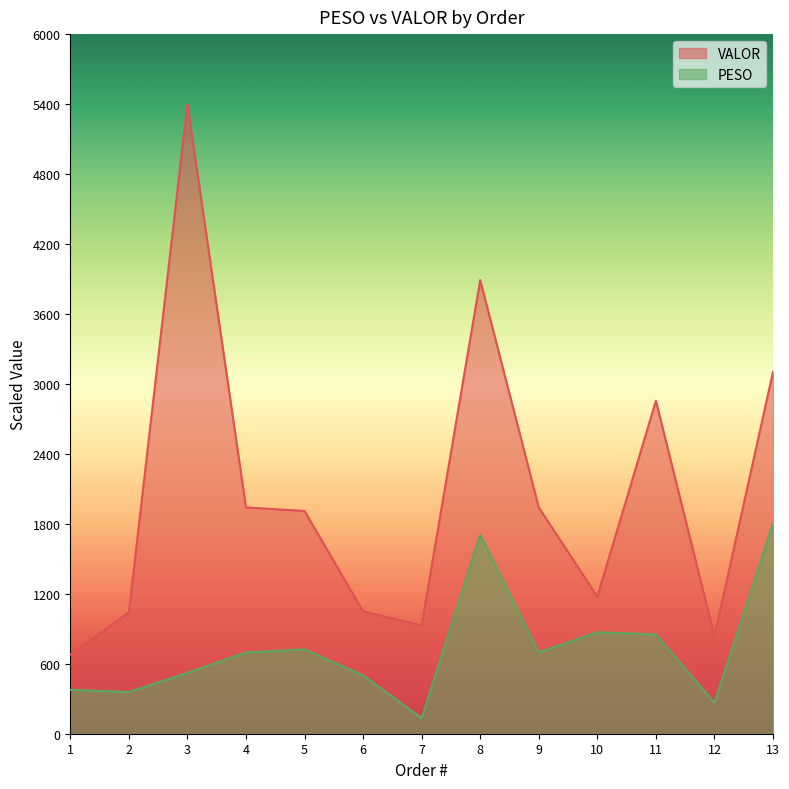

True or false: VALOR has a value of 1592.4 at 6.

False